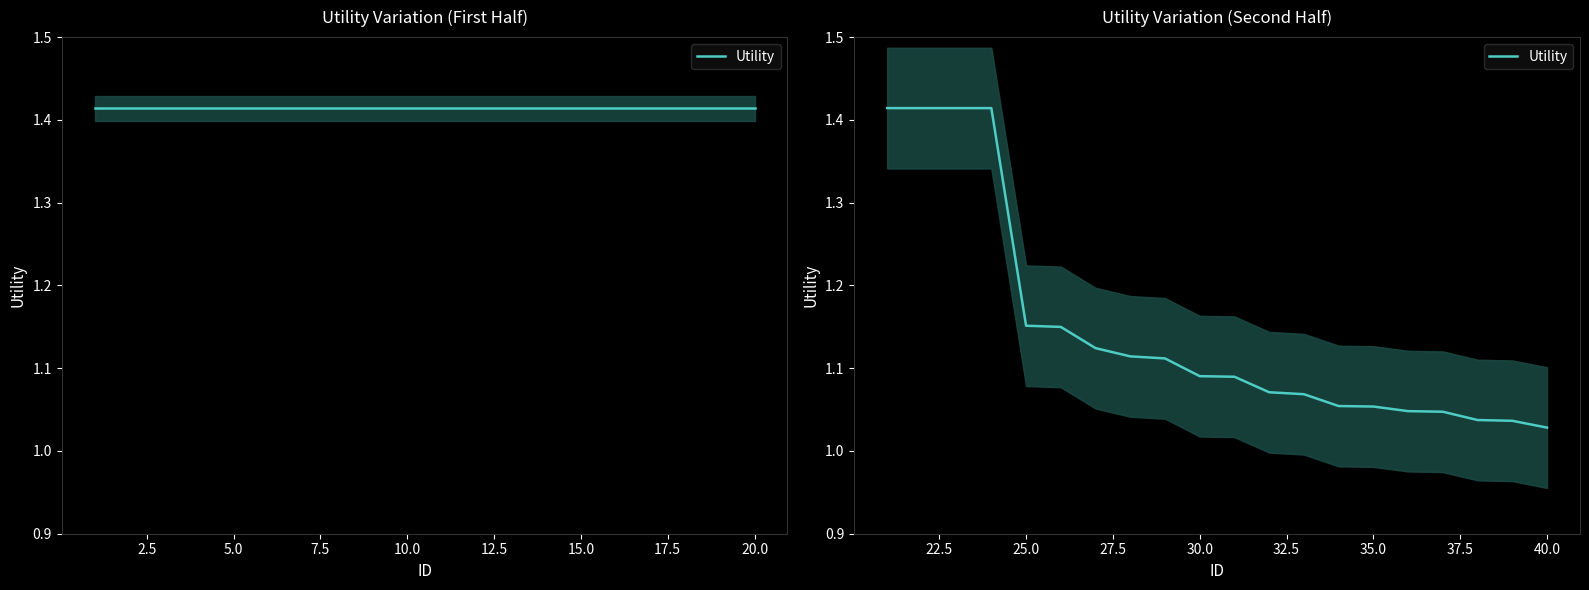

True or false: there are more than 0 points higher than both neighbors.

False